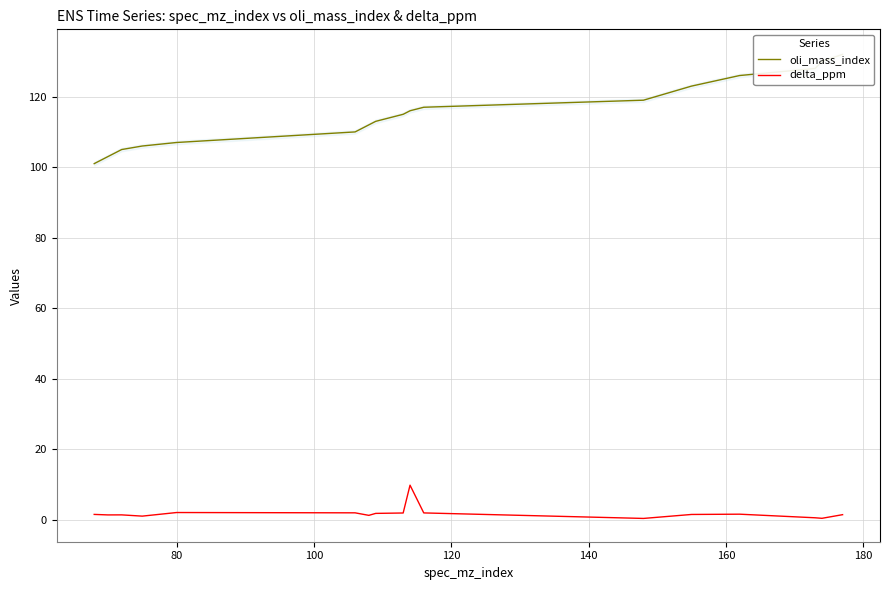

What is the value of the oli_mass_index point at the 10th from the left?

116.0